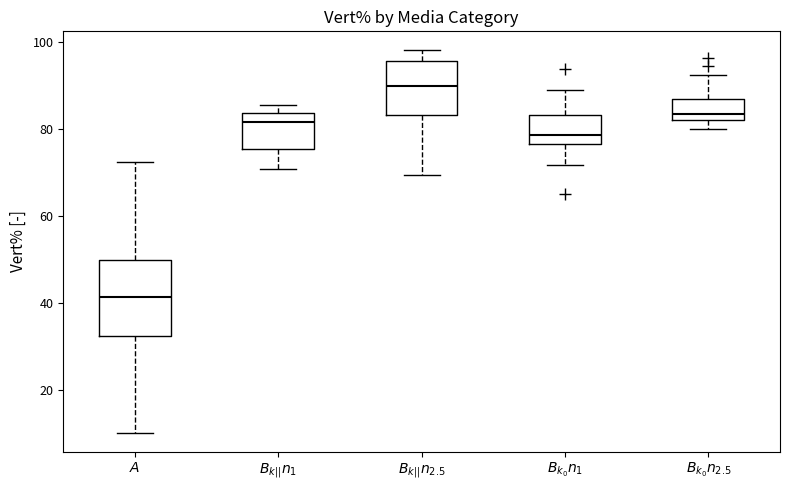

Reading left to right, read every box against the y-axis: the position of its median line, the range the box covers, and the ends of its whiskers. The values are not printed on the chart, so give them approximately, as read against the axis.

$A$: median 42, box 32 to 50, whiskers 10 to 72
$B_{k||}n_1$: median 82, box 76 to 84, whiskers 70 to 86
$B_{k||}n_{2.5}$: median 90, box 84 to 96, whiskers 70 to 98
$B_{k_0}n_1$: median 78, box 76 to 84, whiskers 72 to 88
$B_{k_0}n_{2.5}$: median 84, box 82 to 86, whiskers 80 to 92